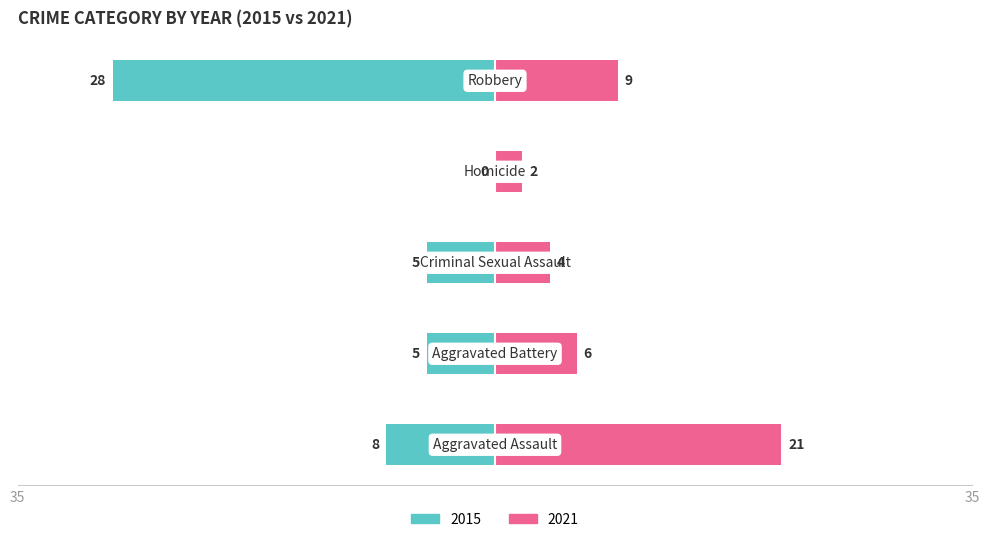

Count the number of data series in this chart.

2